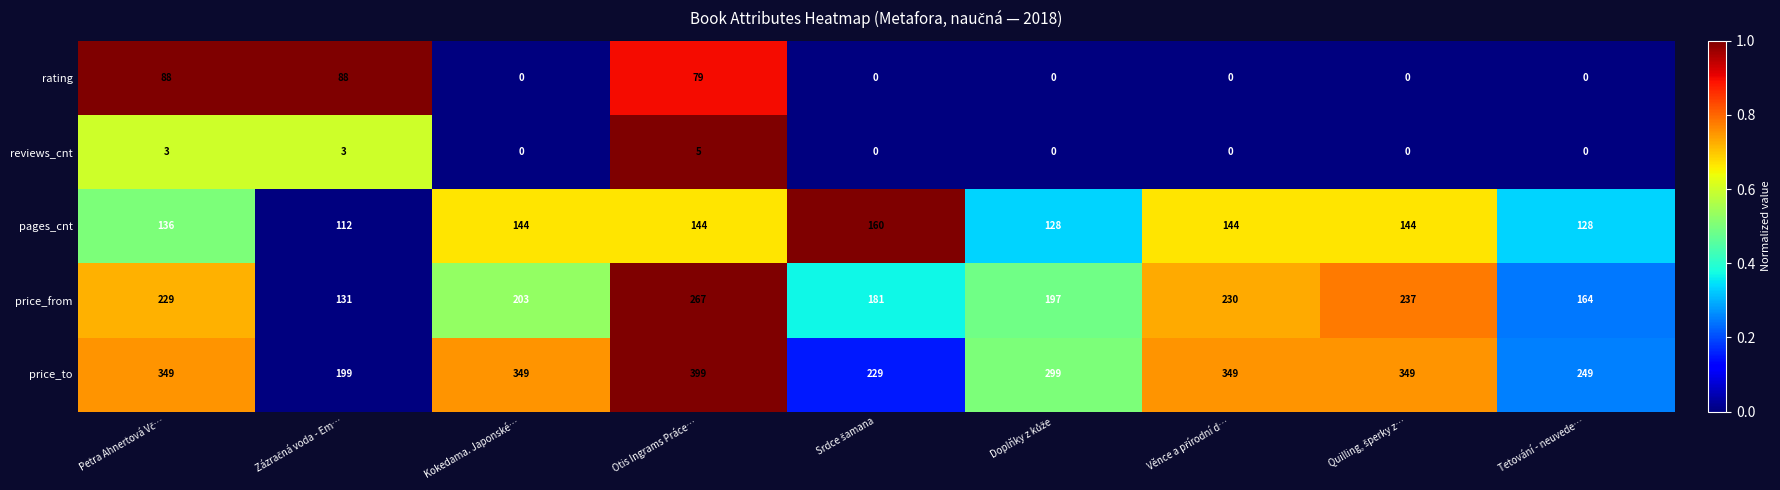

Is it true that price_from equals 267 at Otis Ingrams Práce…?

True